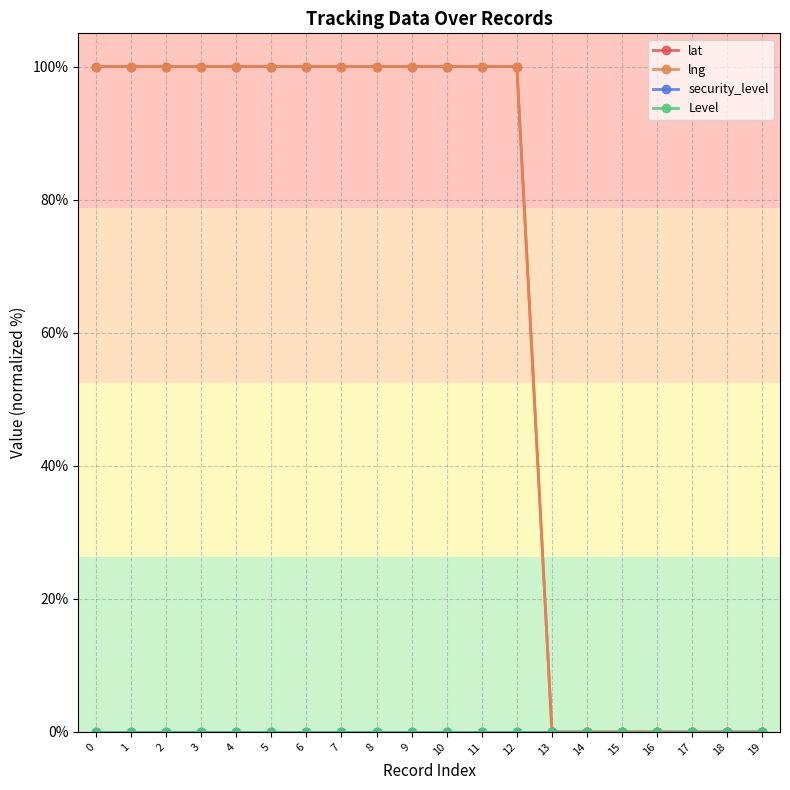

What is the sum of all lat values?

1300